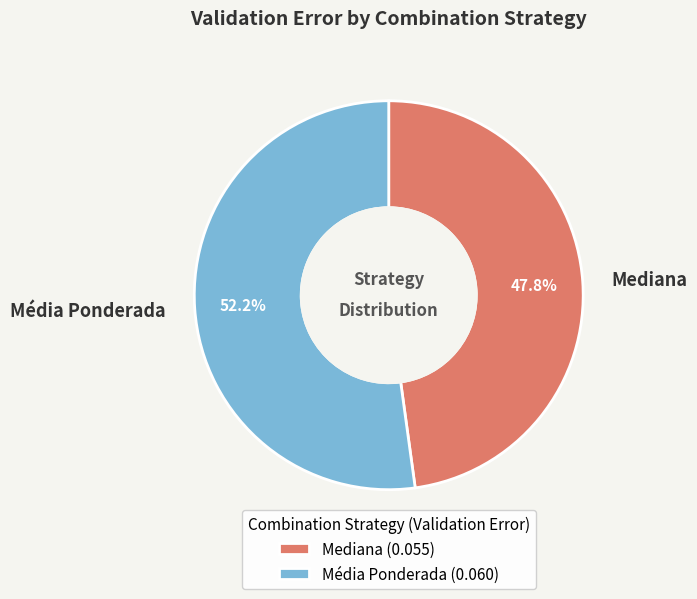

To the nearest percent, what is the combined percentage of Média Ponderada and Mediana?

100%